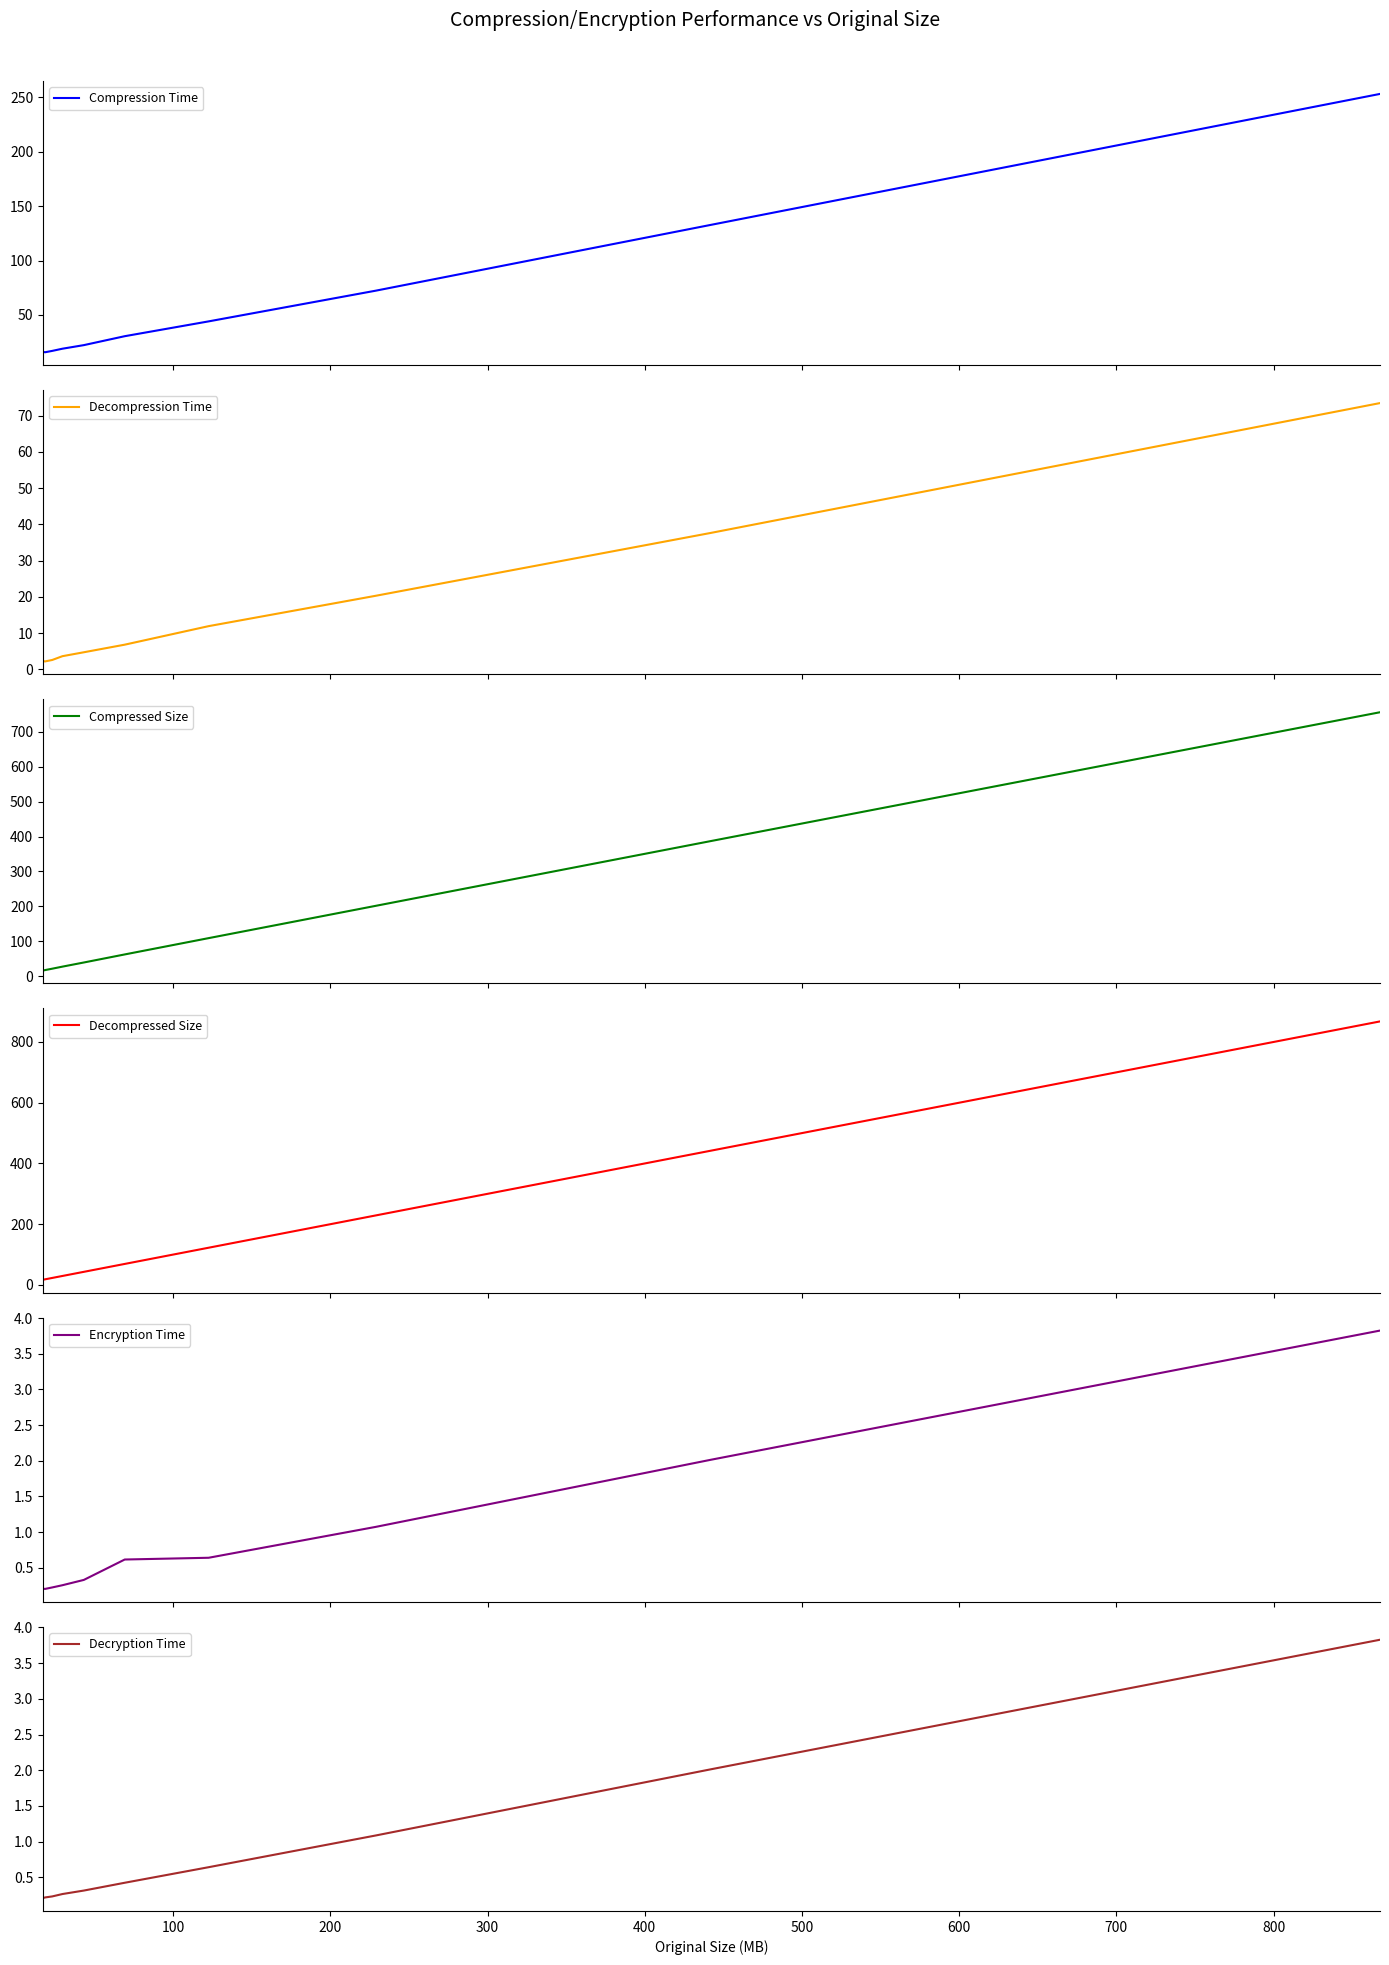

What is the lowest value of the Compression Time series?

15.8